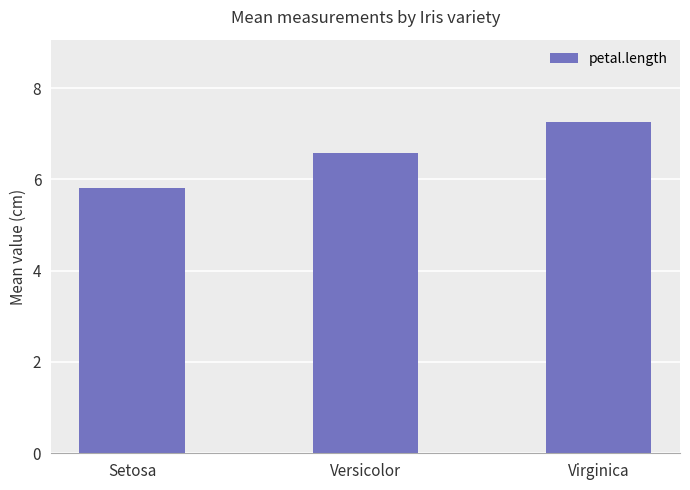

What is the label of the 2nd bar from the right?

Versicolor